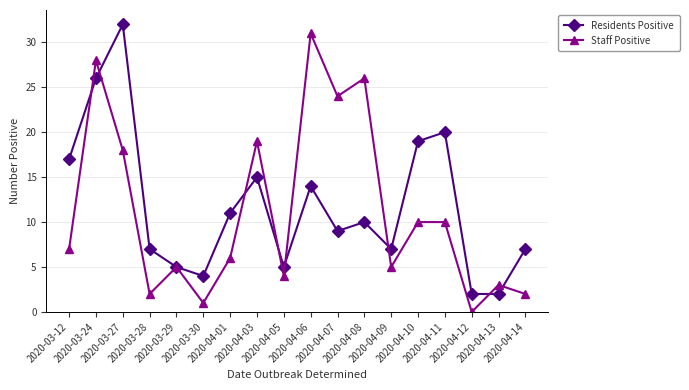

Which series ends up on top after the final intersection of Residents Positive and Staff Positive?

Residents Positive